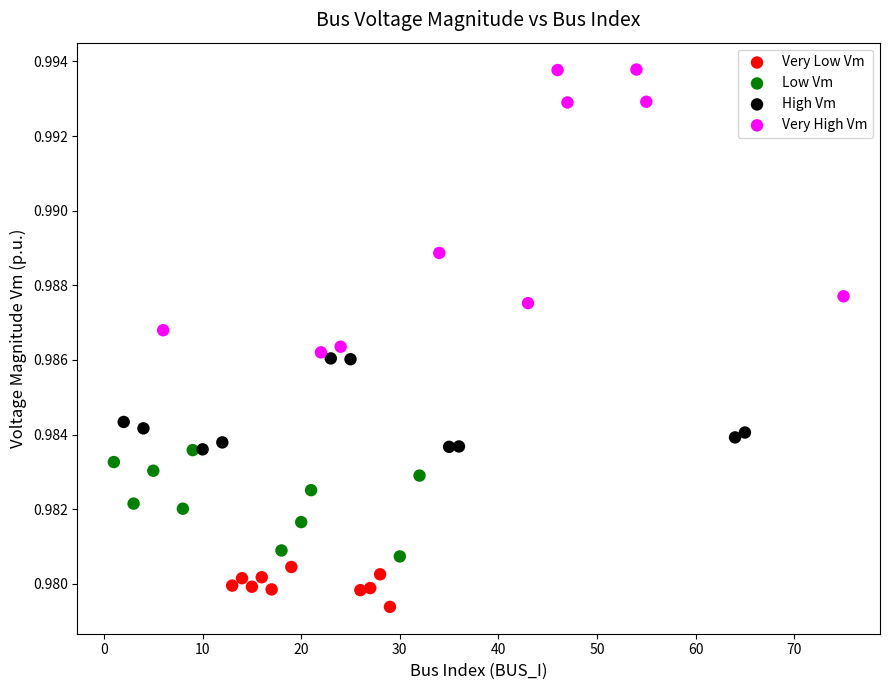

What are all the series names shown in the legend?

Very Low Vm, Low Vm, High Vm, Very High Vm